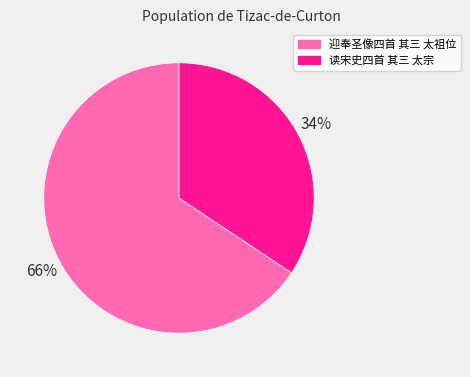

Count the number of slices in the pie.

2